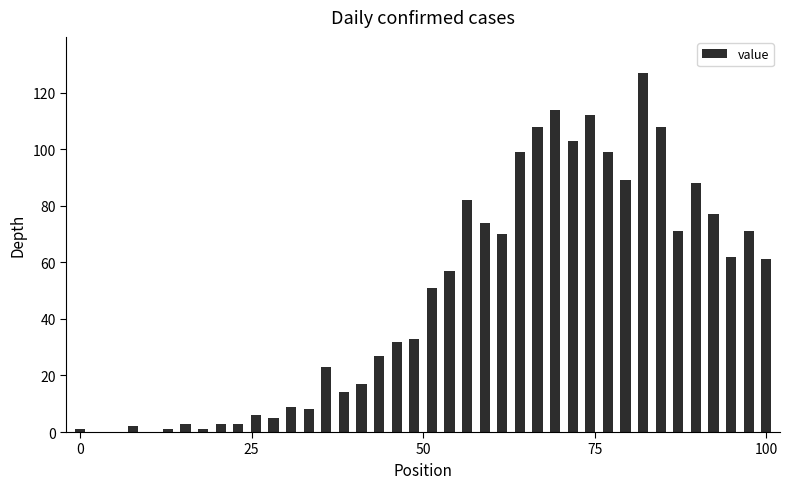

What is the difference between the maximum and minimum values?

127